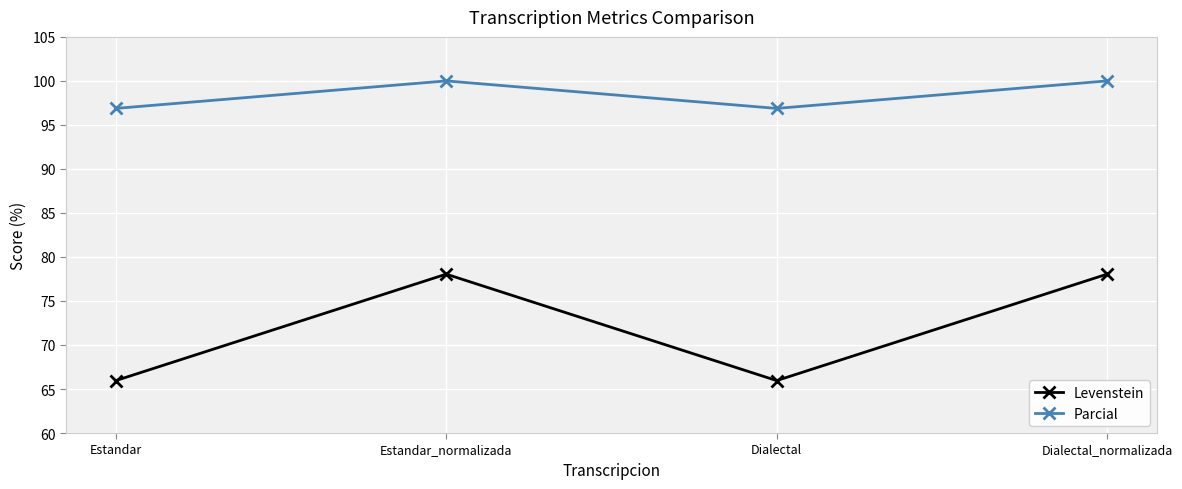

Reading right to left, what are all the values shown in this chart?

Levenstein: Dialectal_normalizada=78.0	Dialectal=66.0	Estandar_normalizada=78.0	Estandar=66.0
Parcial: Dialectal_normalizada=100.0	Dialectal=96.9	Estandar_normalizada=100.0	Estandar=96.9